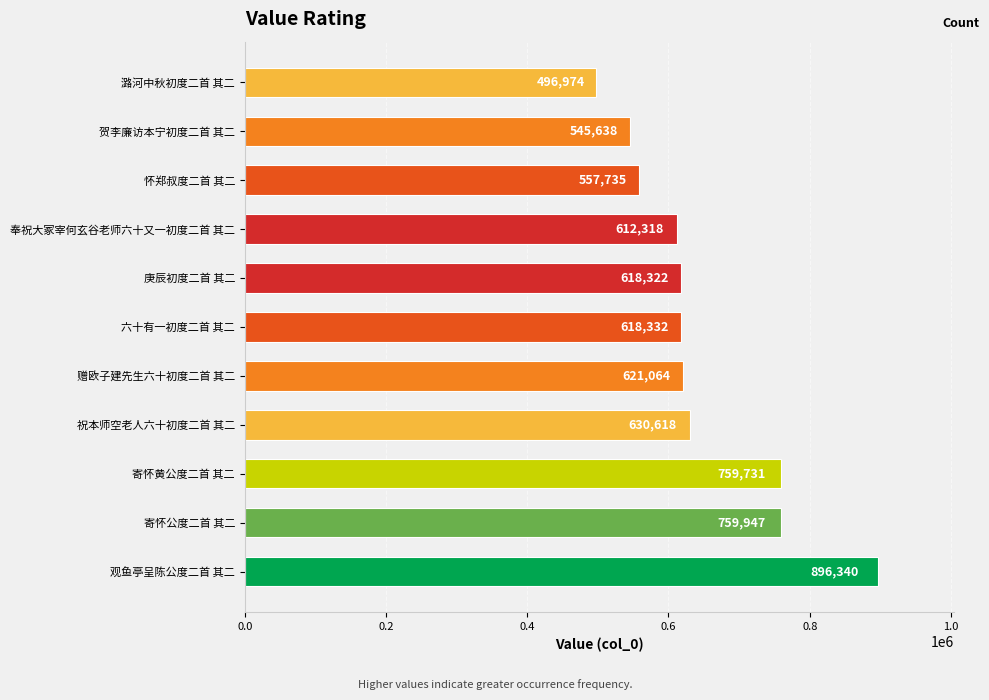

What is the sum of all values?

7117019